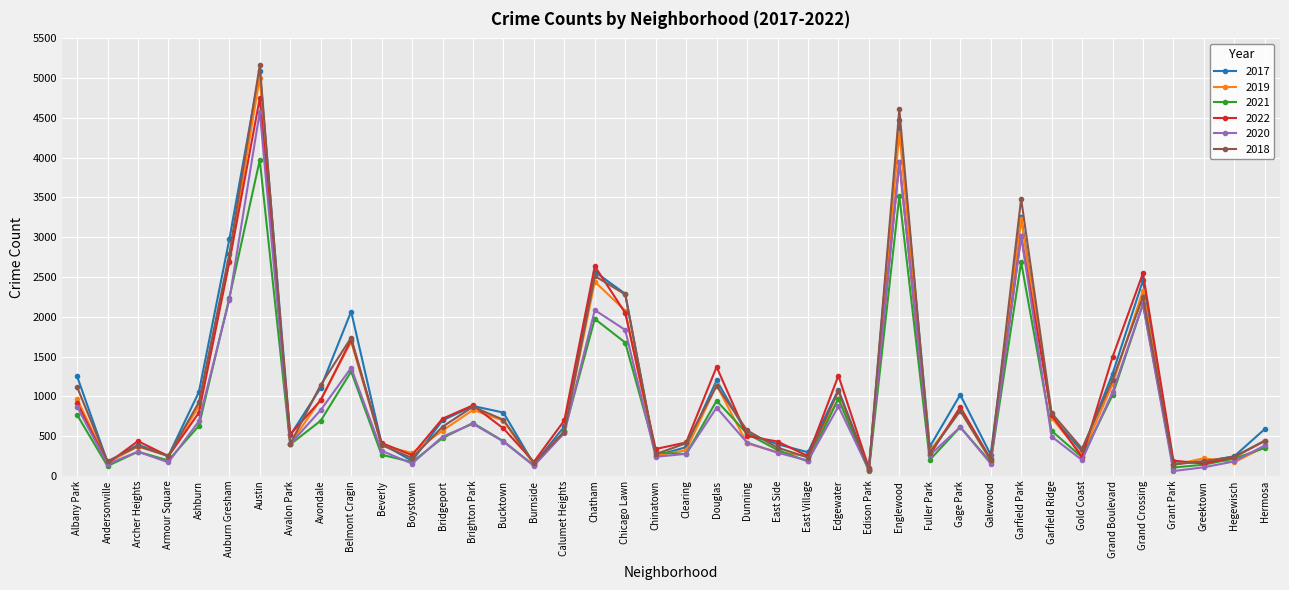

True or false: 2018 and 2019 cross at least once.

True